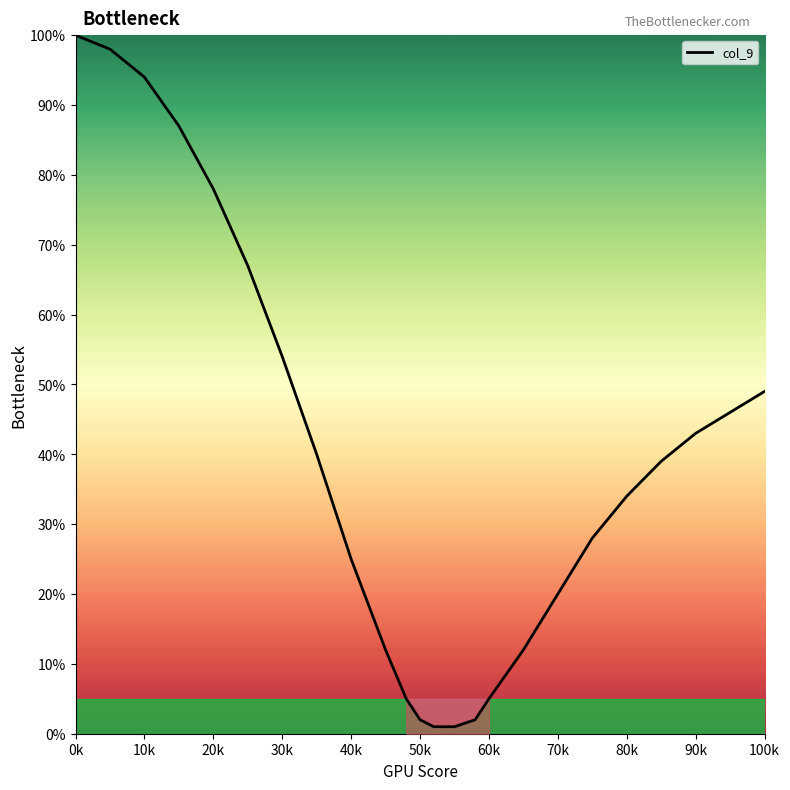

What is the difference between the maximum and minimum values?

99